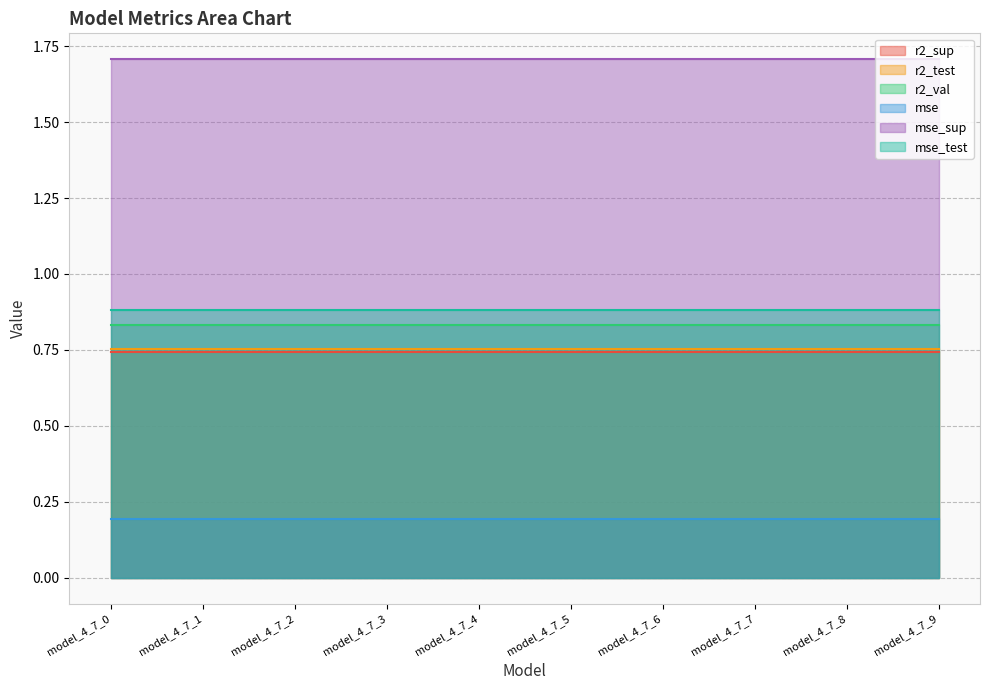

The value of mse at model_4_7_7 is 0.3. True or false?

False